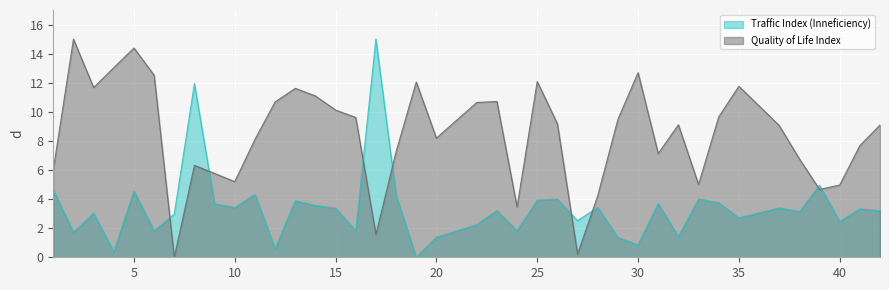

What is the difference between the maximum and minimum values in the Traffic Index (Inneficiency) series?

15.0